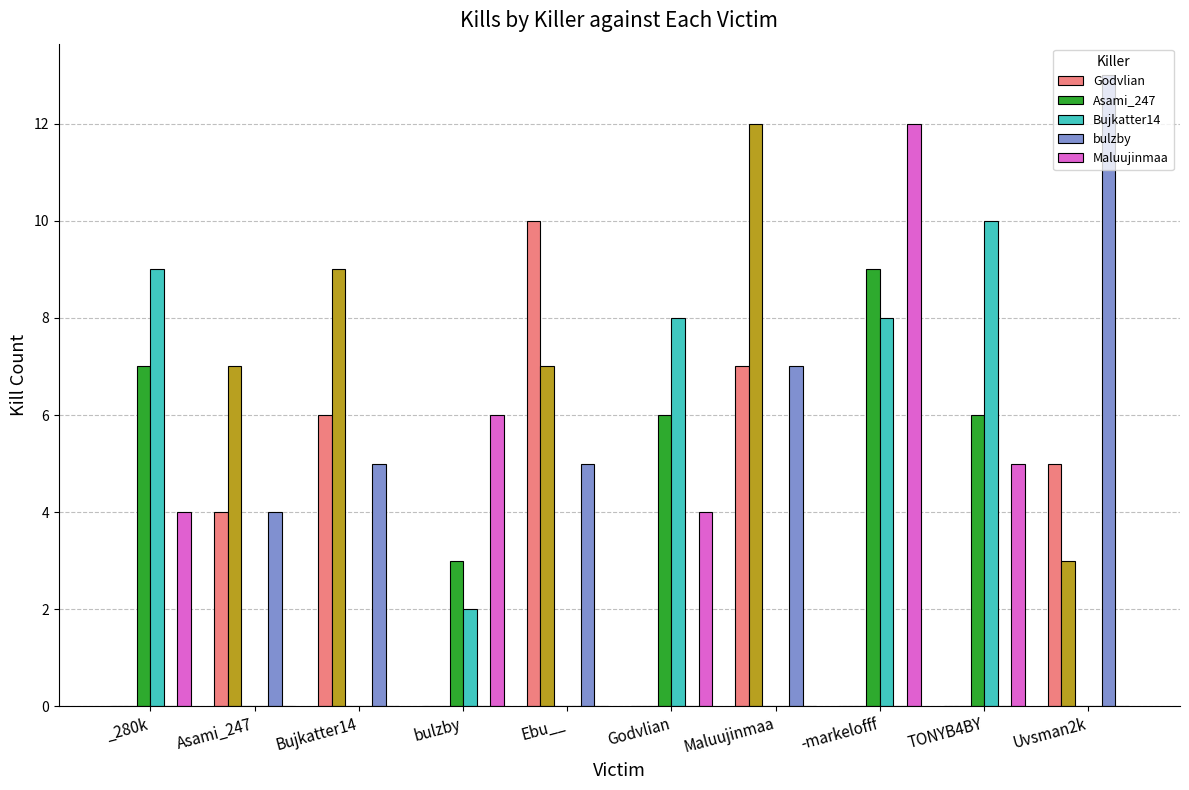

Between Bujkatter14 and -markelofff, which is larger?

Bujkatter14